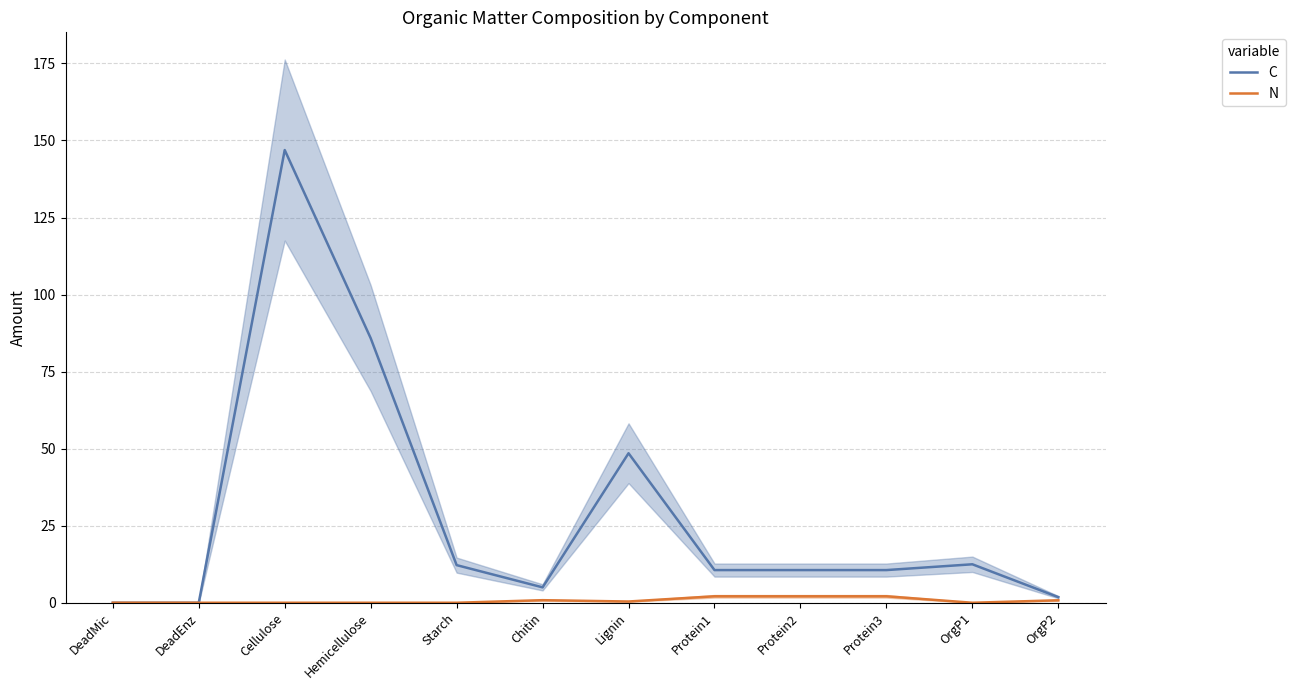

Is it true that N equals 1.2 at Starch?

False